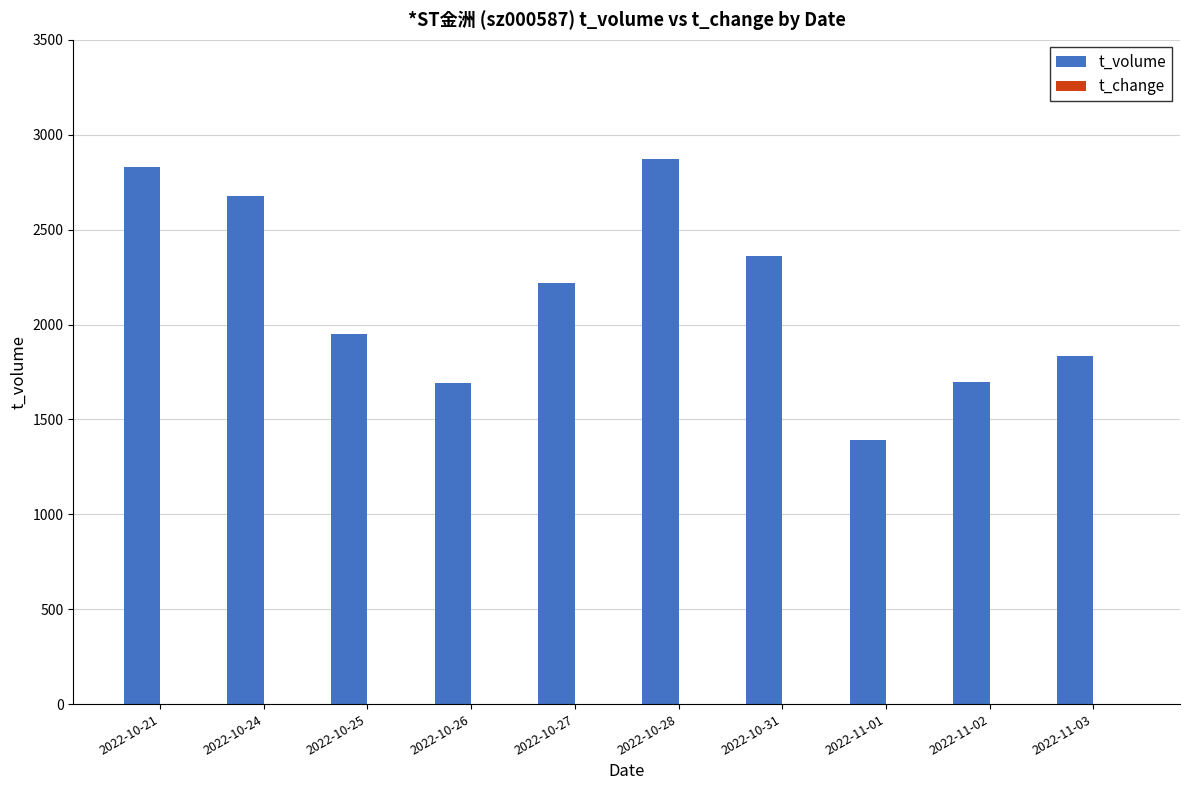

Which label corresponds to the largest value in the chart?

2022-10-28